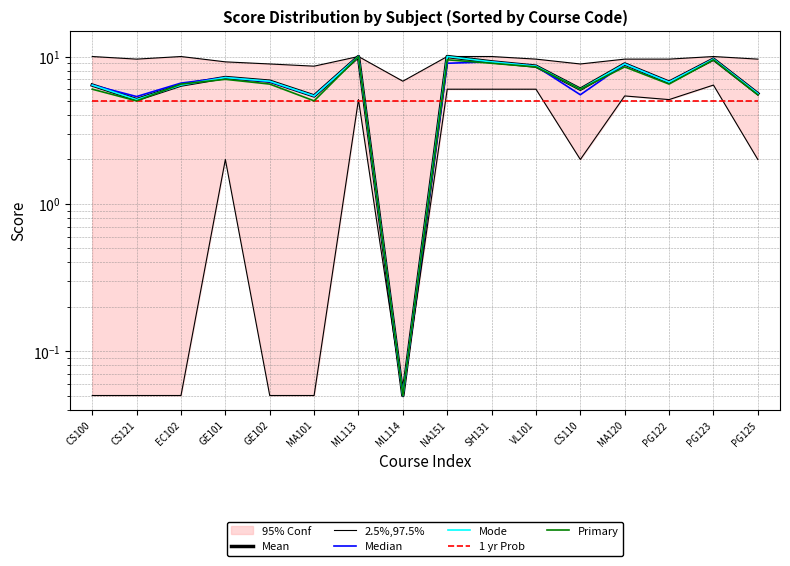

Reading left to right, what are all the values shown in this chart?

Mean: CS100=6.4	CS121=5.1	EC102=6.4	GE101=7.2	GE102=6.8	MA101=5.4	ML113=10.0	ML114=0.1	NA151=10.0	SH131=9.2	VL101=8.6	CS110=6.0	MA120=8.9	PG122=6.7	PG123=9.6	PG125=5.6
2.5%,97.5%: CS100=0.1	CS121=0.1	EC102=0.1	GE101=2.0	GE102=0.1	MA101=0.1	ML113=5.1	ML114=0.1	NA151=6.0	SH131=6.0	VL101=6.0	CS110=2.0	MA120=5.4	PG122=5.1	PG123=6.4	PG125=2.0
Median: CS100=6.4	CS121=5.3	EC102=6.6	GE101=7.2	GE102=6.8	MA101=5.4	ML113=10.0	ML114=0.1	NA151=9.0	SH131=9.2	VL101=8.6	CS110=5.5	MA120=8.9	PG122=6.7	PG123=9.6	PG125=5.6
Mode: CS100=6.4	CS121=5.1	EC102=6.4	GE101=7.2	GE102=6.8	MA101=5.4	ML113=10.0	ML114=0.1	NA151=10.0	SH131=9.2	VL101=8.6	CS110=6.0	MA120=8.9	PG122=6.7	PG123=9.6	PG125=5.6
1 yr Prob: CS100=5.0	CS121=5.0	EC102=5.0	GE101=5.0	GE102=5.0	MA101=5.0	ML113=5.0	ML114=5.0	NA151=5.0	SH131=5.0	VL101=5.0	CS110=5.0	MA120=5.0	PG122=5.0	PG123=5.0	PG125=5.0
Primary: CS100=6.0	CS121=5.0	EC102=6.5	GE101=7.0	GE102=6.5	MA101=5.0	ML113=10.0	ML114=0.1	NA151=9.5	SH131=9.0	VL101=8.5	CS110=6.0	MA120=8.5	PG122=6.5	PG123=9.5	PG125=5.5